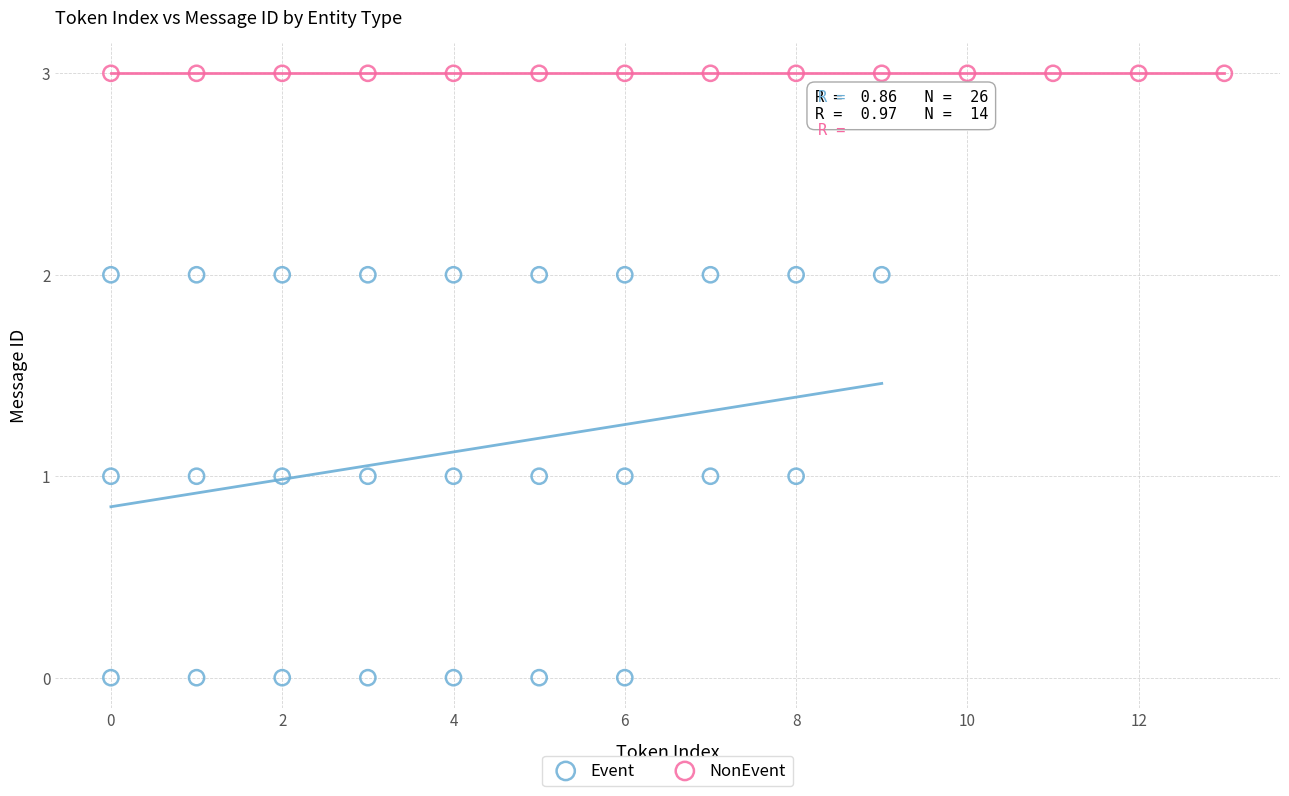

Which series contains the lowest Y value?

Event